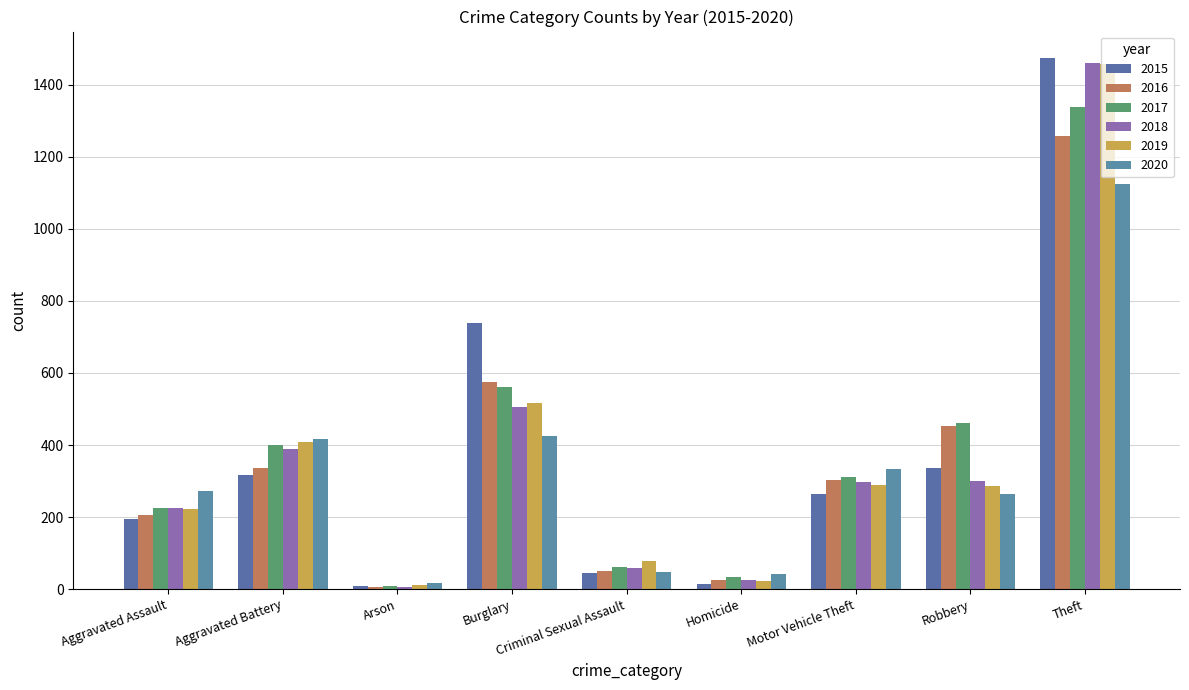

Between Aggravated Battery and Theft, which series saw the biggest shift?

2015